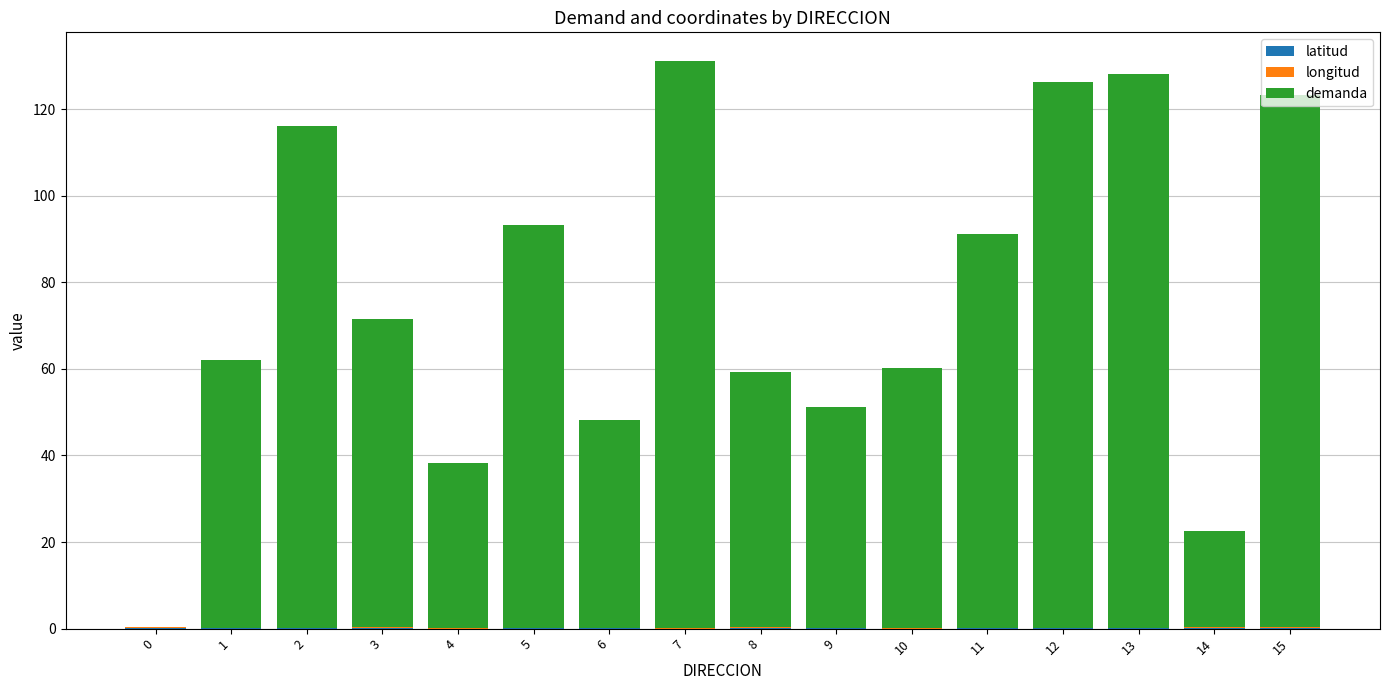

Is it true that demanda equals 0.0 at 0?

True